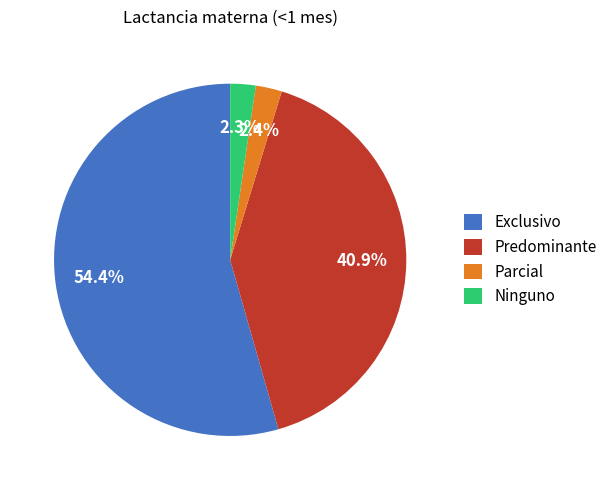

Is there any slice that represents more than half of the pie?

Yes